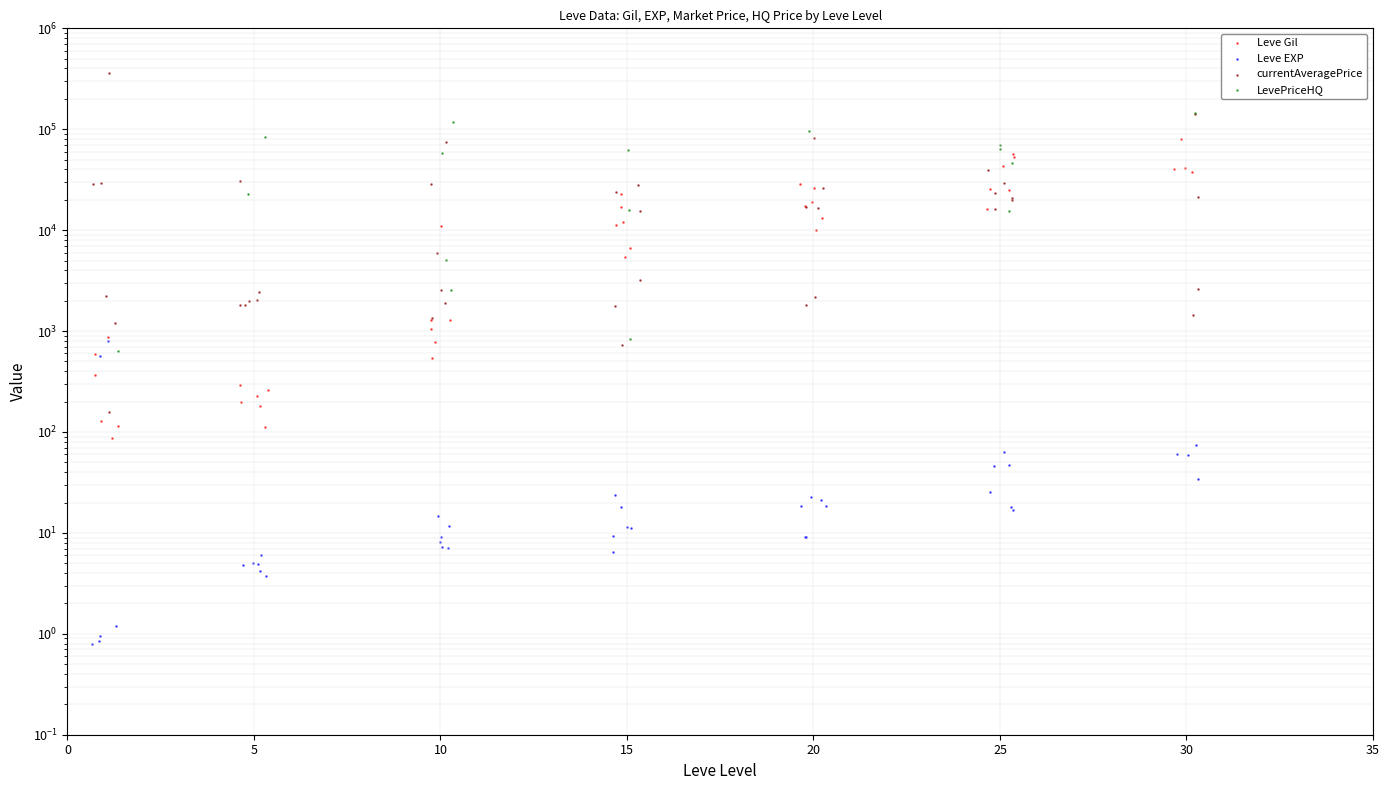

Which series contains the lowest Y value?

Leve EXP